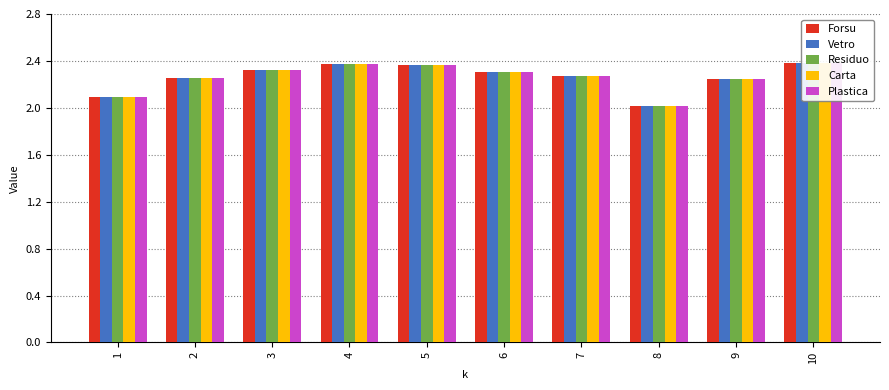

The value of Forsu at 4 is 3.2. True or false?

False